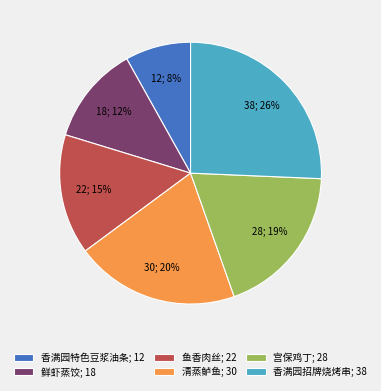

To the nearest percent, what is the combined percentage of 清蒸鲈鱼 and 鲜虾蒸饺?

32%